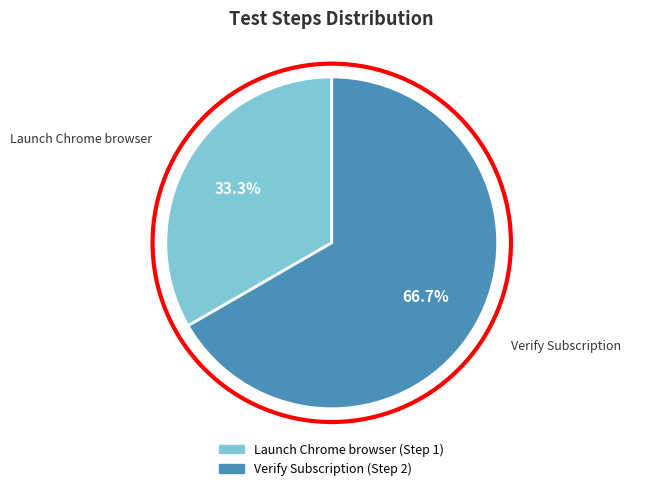

To the nearest percent, what portion does Verify Subscription represent?

67%